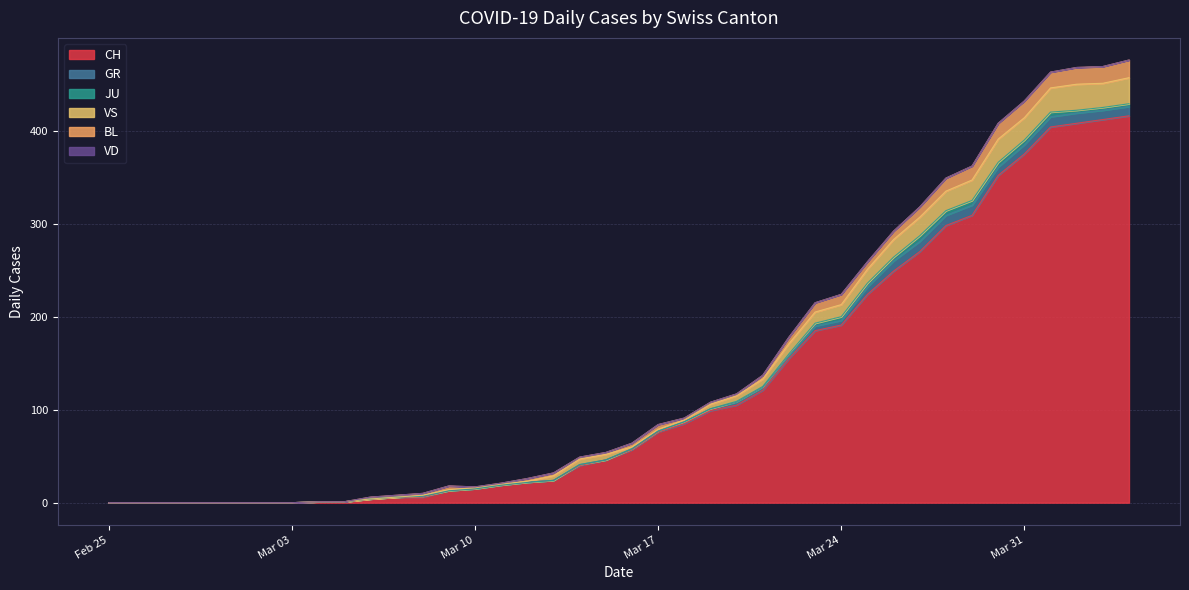

Reading left to right, extract all data points from this chart.

CH: 2020-02-25=0	2020-02-26=0	2020-02-27=0	2020-02-28=0	2020-02-29=0	2020-03-01=0	2020-03-02=0	2020-03-03=0	2020-03-04=1	2020-03-05=1	2020-03-06=4	2020-03-07=6	2020-03-08=6	2020-03-09=13	2020-03-10=15	2020-03-11=19	2020-03-12=22	2020-03-13=24	2020-03-14=40	2020-03-15=46	2020-03-16=57	2020-03-17=76	2020-03-18=85	2020-03-19=99	2020-03-20=105	2020-03-21=121	2020-03-22=155	2020-03-23=185	2020-03-24=191	2020-03-25=224	2020-03-26=249	2020-03-27=270	2020-03-28=298	2020-03-29=309	2020-03-30=352	2020-03-31=375	2020-04-01=404	2020-04-02=408	2020-04-03=412	2020-04-04=416
GR: 2020-02-25=0	2020-02-26=0	2020-02-27=0	2020-02-28=0	2020-02-29=0	2020-03-01=0	2020-03-02=0	2020-03-03=0	2020-03-04=0	2020-03-05=0	2020-03-06=0	2020-03-07=0	2020-03-08=1	2020-03-09=0	2020-03-10=0	2020-03-11=0	2020-03-12=0	2020-03-13=0	2020-03-14=1	2020-03-15=0	2020-03-16=1	2020-03-17=1	2020-03-18=2	2020-03-19=2	2020-03-20=3	2020-03-21=3	2020-03-22=3	2020-03-23=5	2020-03-24=5	2020-03-25=8	2020-03-26=11	2020-03-27=11	2020-03-28=11	2020-03-29=11	2020-03-30=9	2020-03-31=10	2020-04-01=11	2020-04-02=11	2020-04-03=10	2020-04-04=10
JU: 2020-02-25=0	2020-02-26=0	2020-02-27=0	2020-02-28=0	2020-02-29=0	2020-03-01=0	2020-03-02=0	2020-03-03=0	2020-03-04=0	2020-03-05=0	2020-03-06=0	2020-03-07=0	2020-03-08=0	2020-03-09=0	2020-03-10=0	2020-03-11=0	2020-03-12=0	2020-03-13=0	2020-03-14=0	2020-03-15=0	2020-03-16=0	2020-03-17=0	2020-03-18=0	2020-03-19=0	2020-03-20=1	2020-03-21=1	2020-03-22=2	2020-03-23=3	2020-03-24=4	2020-03-25=4	2020-03-26=4	2020-03-27=6	2020-03-28=5	2020-03-29=5	2020-03-30=5	2020-03-31=5	2020-04-01=5	2020-04-02=3	2020-04-03=3	2020-04-04=3
VS: 2020-02-25=0	2020-02-26=0	2020-02-27=0	2020-02-28=0	2020-02-29=0	2020-03-01=0	2020-03-02=0	2020-03-03=0	2020-03-04=0	2020-03-05=0	2020-03-06=0	2020-03-07=0	2020-03-08=1	2020-03-09=1	2020-03-10=1	2020-03-11=1	2020-03-12=1	2020-03-13=5	2020-03-14=6	2020-03-15=6	2020-03-16=2	2020-03-17=2	2020-03-18=2	2020-03-19=5	2020-03-20=6	2020-03-21=8	2020-03-22=11	2020-03-23=12	2020-03-24=13	2020-03-25=15	2020-03-26=19	2020-03-27=20	2020-03-28=21	2020-03-29=22	2020-03-30=25	2020-03-31=24	2020-04-01=26	2020-04-02=28	2020-04-03=26	2020-04-04=28
BL: 2020-02-25=0	2020-02-26=0	2020-02-27=0	2020-02-28=0	2020-02-29=0	2020-03-01=0	2020-03-02=0	2020-03-03=0	2020-03-04=0	2020-03-05=0	2020-03-06=2	2020-03-07=2	2020-03-08=2	2020-03-09=4	2020-03-10=1	2020-03-11=1	2020-03-12=3	2020-03-13=3	2020-03-14=2	2020-03-15=2	2020-03-16=4	2020-03-17=5	2020-03-18=2	2020-03-19=2	2020-03-20=2	2020-03-21=4	2020-03-22=7	2020-03-23=10	2020-03-24=11	2020-03-25=8	2020-03-26=9	2020-03-27=11	2020-03-28=14	2020-03-29=15	2020-03-30=17	2020-03-31=18	2020-04-01=17	2020-04-02=18	2020-04-03=18	2020-04-04=19
VD: 2020-02-25=0	2020-02-26=0	2020-02-27=0	2020-02-28=0	2020-02-29=0	2020-03-01=0	2020-03-02=0	2020-03-03=0	2020-03-04=0	2020-03-05=0	2020-03-06=0	2020-03-07=0	2020-03-08=0	2020-03-09=0	2020-03-10=0	2020-03-11=0	2020-03-12=0	2020-03-13=0	2020-03-14=0	2020-03-15=0	2020-03-16=0	2020-03-17=0	2020-03-18=0	2020-03-19=0	2020-03-20=0	2020-03-21=0	2020-03-22=0	2020-03-23=0	2020-03-24=0	2020-03-25=0	2020-03-26=0	2020-03-27=0	2020-03-28=0	2020-03-29=0	2020-03-30=0	2020-03-31=0	2020-04-01=0	2020-04-02=0	2020-04-03=0	2020-04-04=0